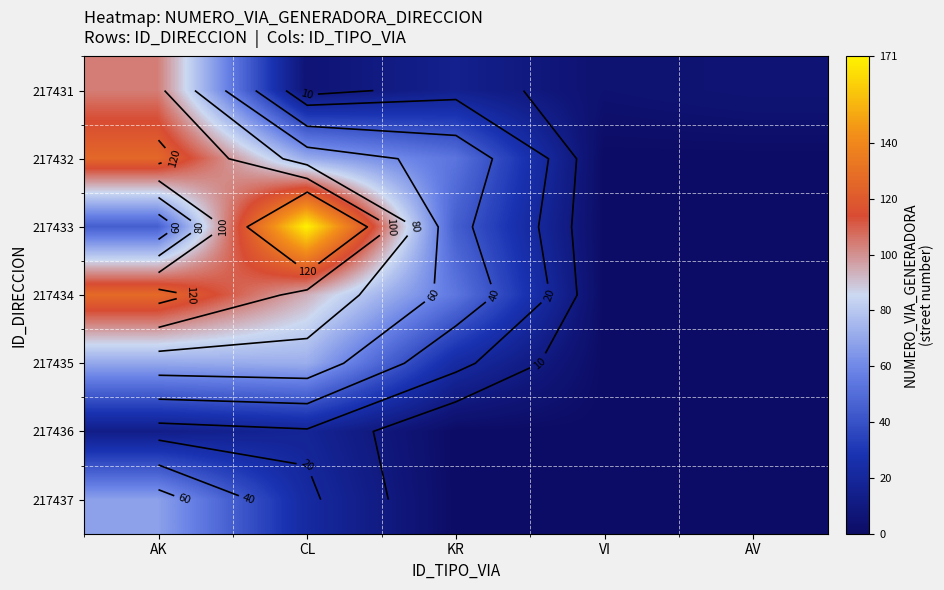

Is it true that 217435 equals 70 at AK?

True